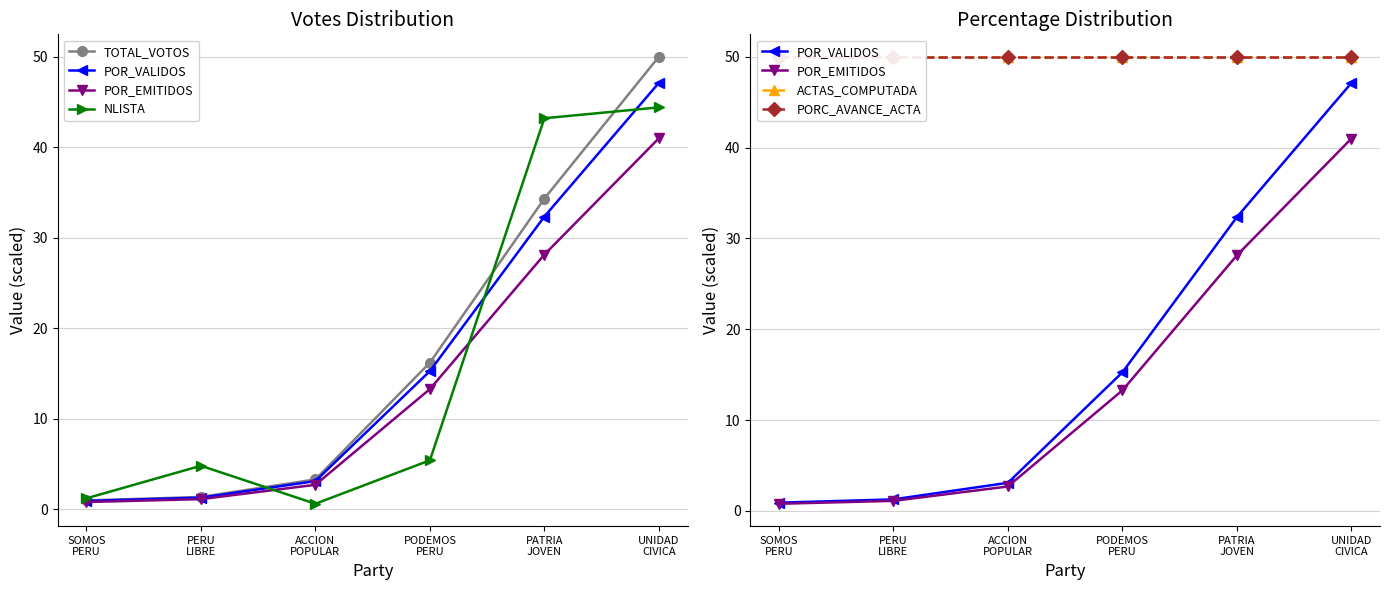

How many lines are shown in the chart?

6